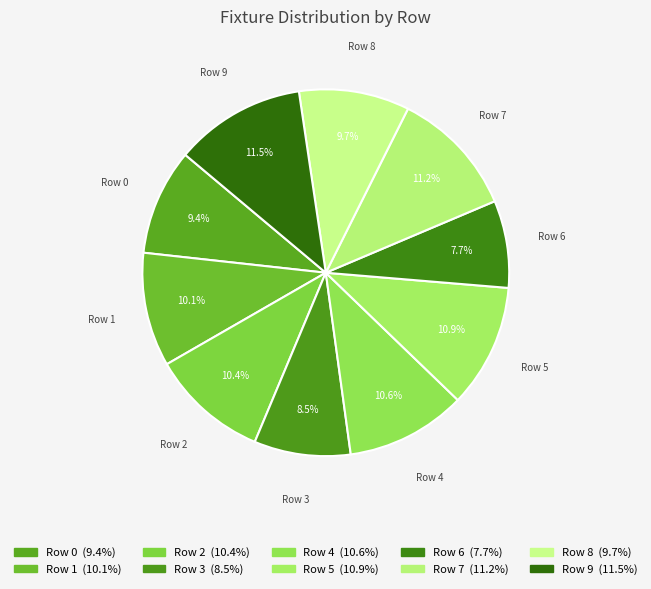

Which category has the smallest portion of the pie?

Row 6